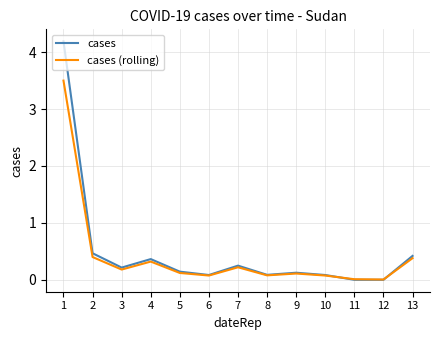

Which series has the widest spread of values?

cases